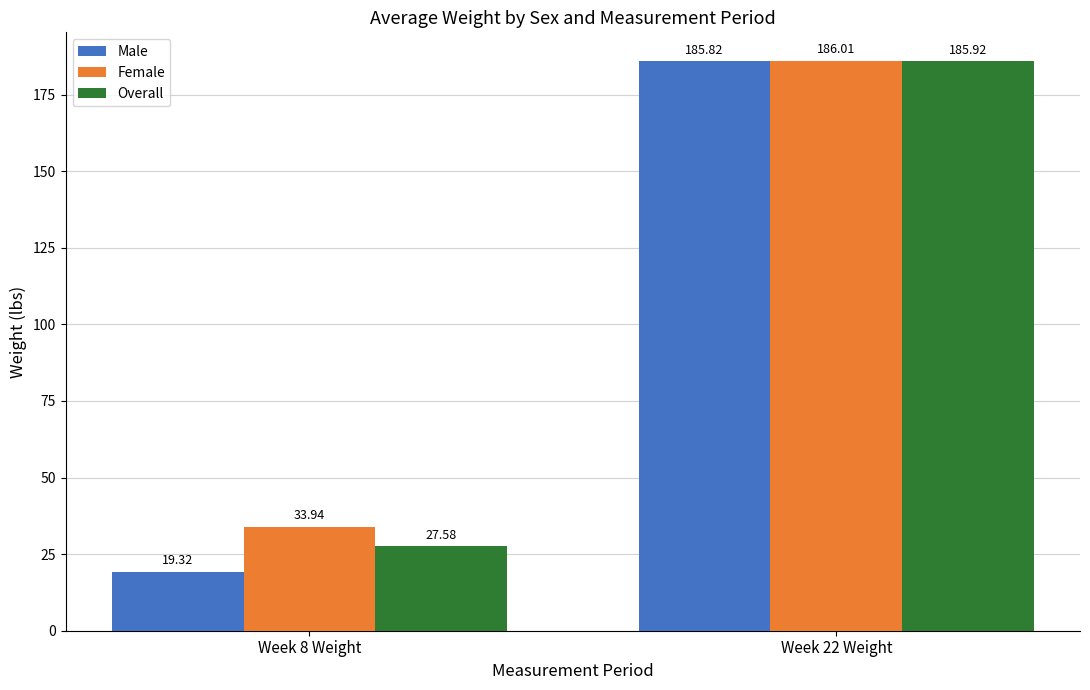

What is the sum of the Overall values at Week 8 Weight and Week 22 Weight?

213.5